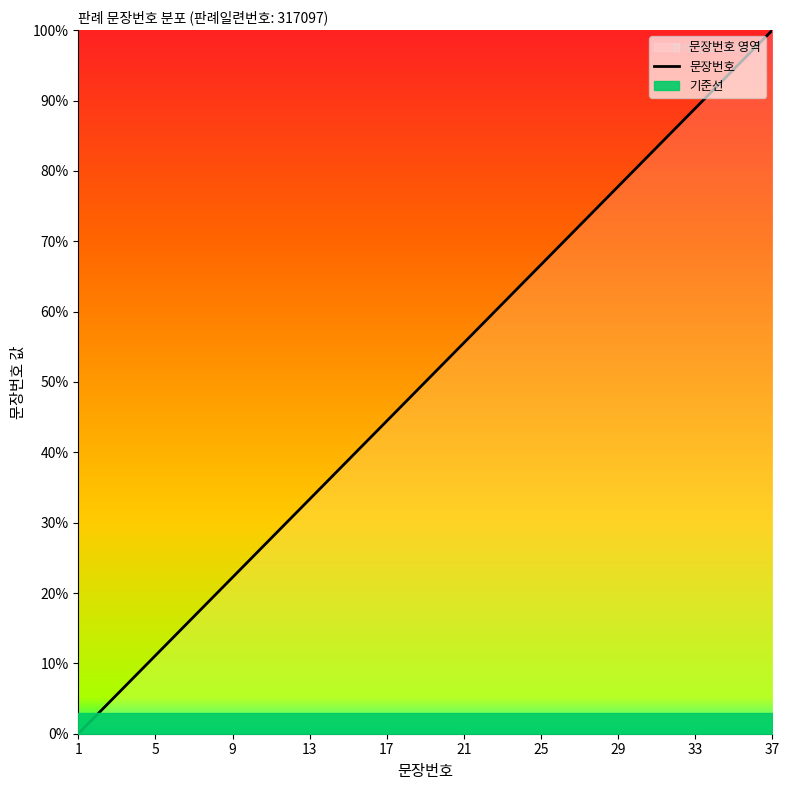

Reading right to left, transcribe all the data shown in this chart.

100.0	97.2	94.4	91.7	88.9	86.1	83.3	80.6	77.8	75.0	72.2	69.4	66.7	63.9	61.1	58.3	55.6	52.8	50.0	47.2	44.4	41.7	38.9	36.1	33.3	30.6	27.8	25.0	22.2	19.4	16.7	13.9	11.1	8.3	5.6	2.8	0.0